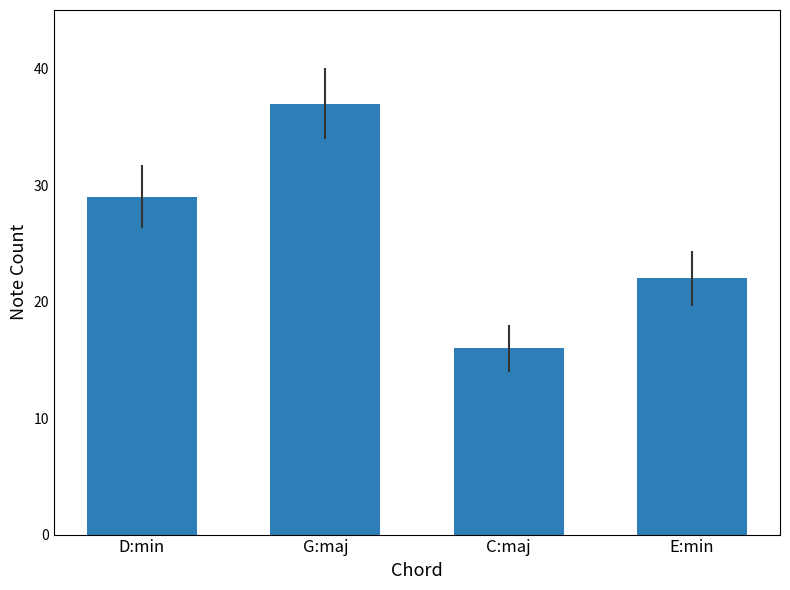

What is the smallest value displayed?

16